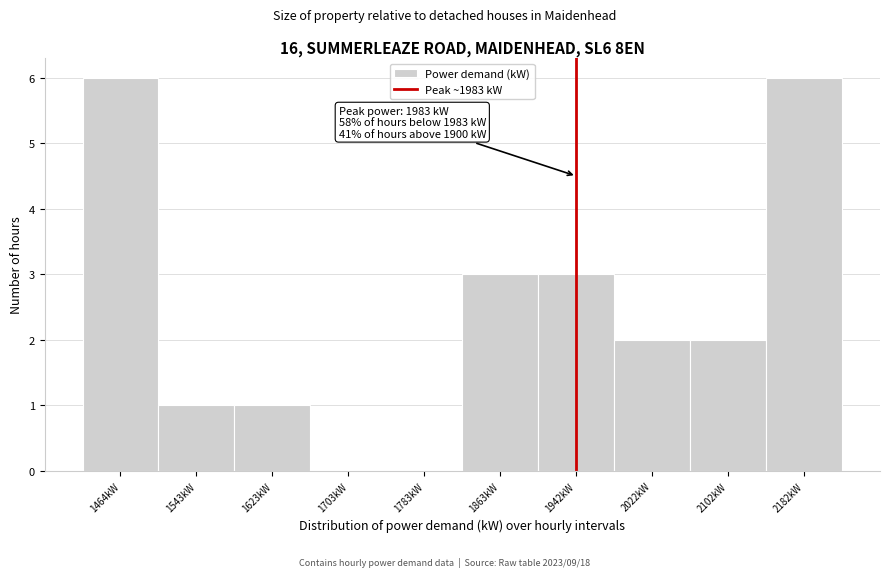

Reading left to right, list all the values displayed in this chart.

1464kW=6	1543kW=1	1623kW=1	1703kW=0	1783kW=0	1863kW=3	1942kW=3	2022kW=2	2102kW=2	2182kW=6